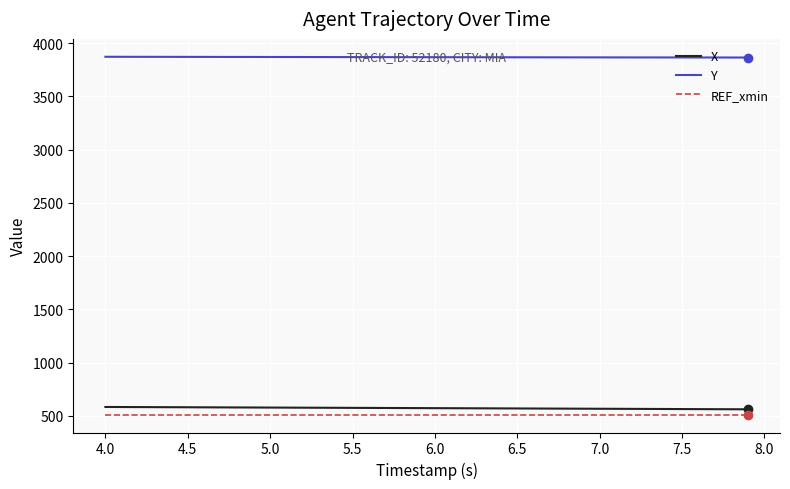

What is the maximum value shown in the chart?

3871.8